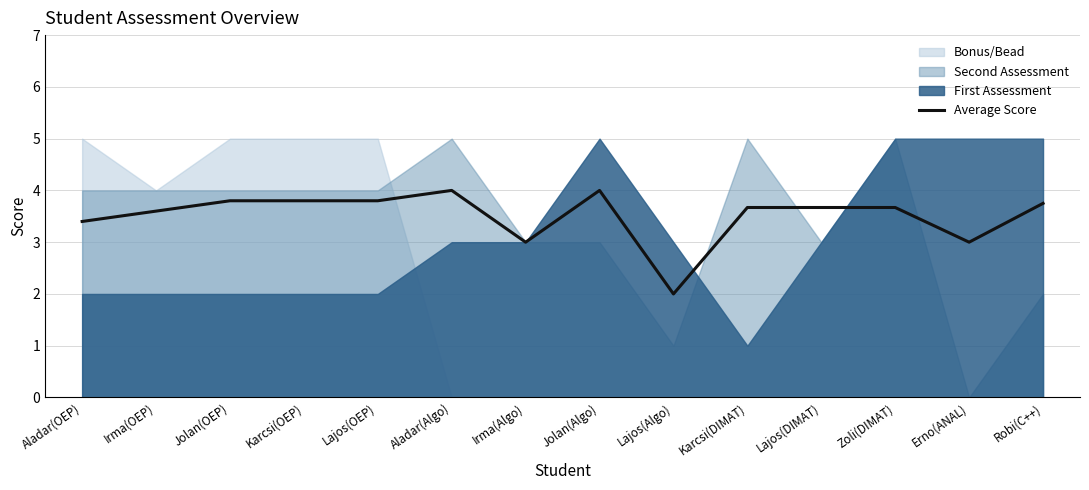

List the labels in order of value, smallest first.

Lajos(Algo), Irma(Algo), Erno(ANAL), Aladar(OEP), Irma(OEP), Karcsi(DIMAT), Lajos(DIMAT), Zoli(DIMAT), Robi(C++), Jolan(OEP), Karcsi(OEP), Lajos(OEP), Aladar(Algo), Jolan(Algo)